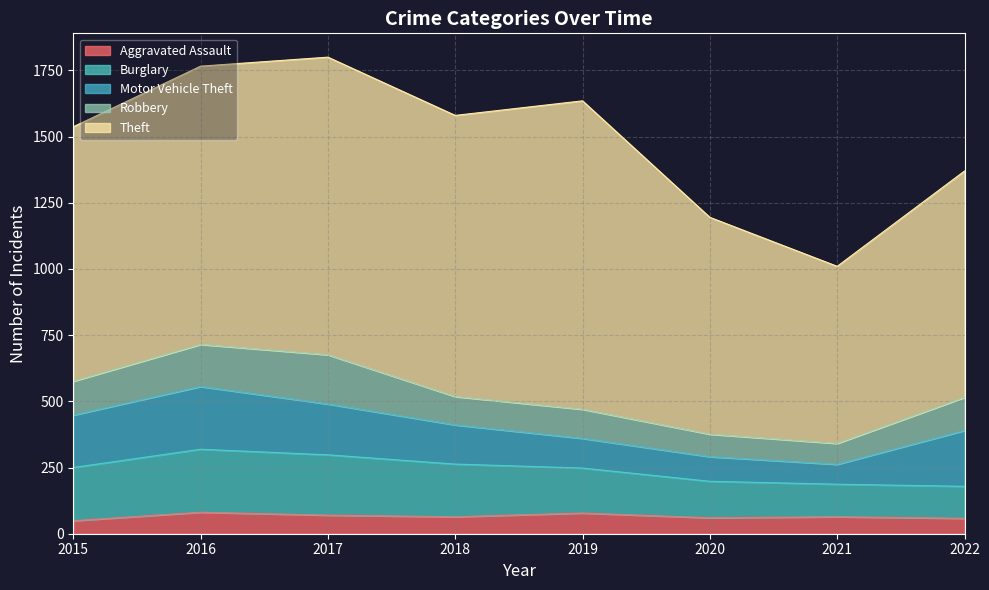

Is it true that Aggravated Assault equals 129 at 2019?

False